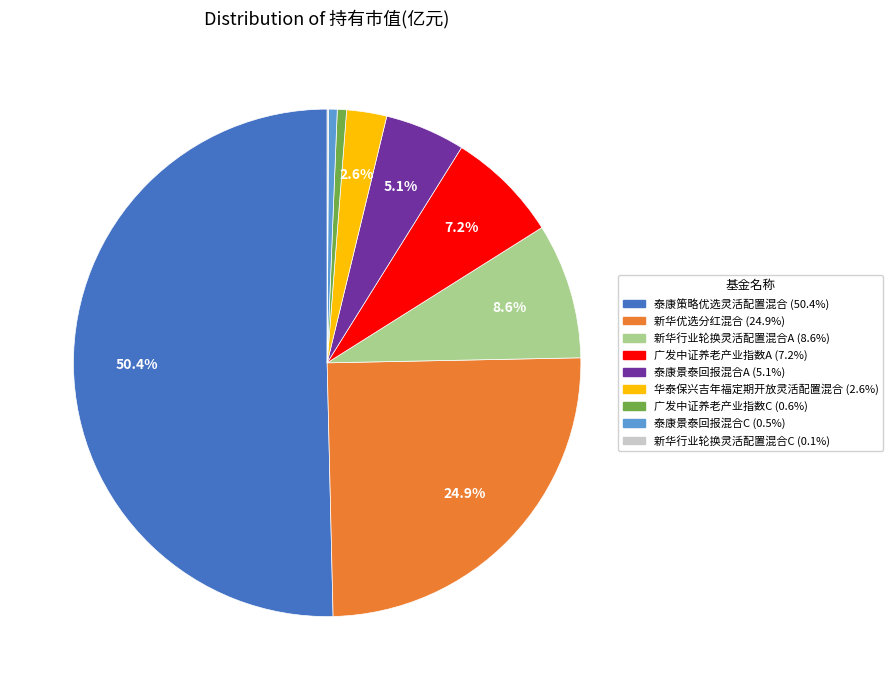

To the nearest percent, what is the average slice percentage?

11%